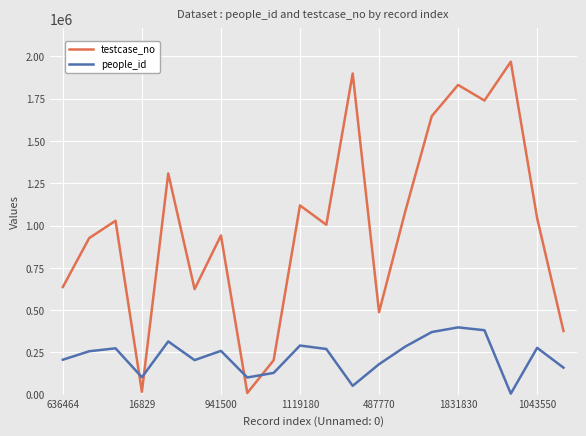

How many series are shown in this chart?

2